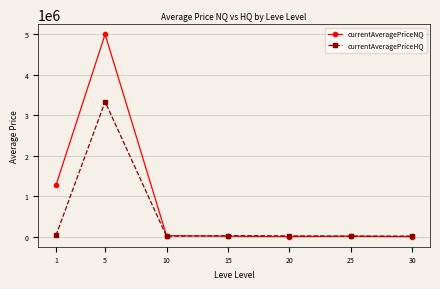

Does the chart display data point markers on the line(s)?

Yes